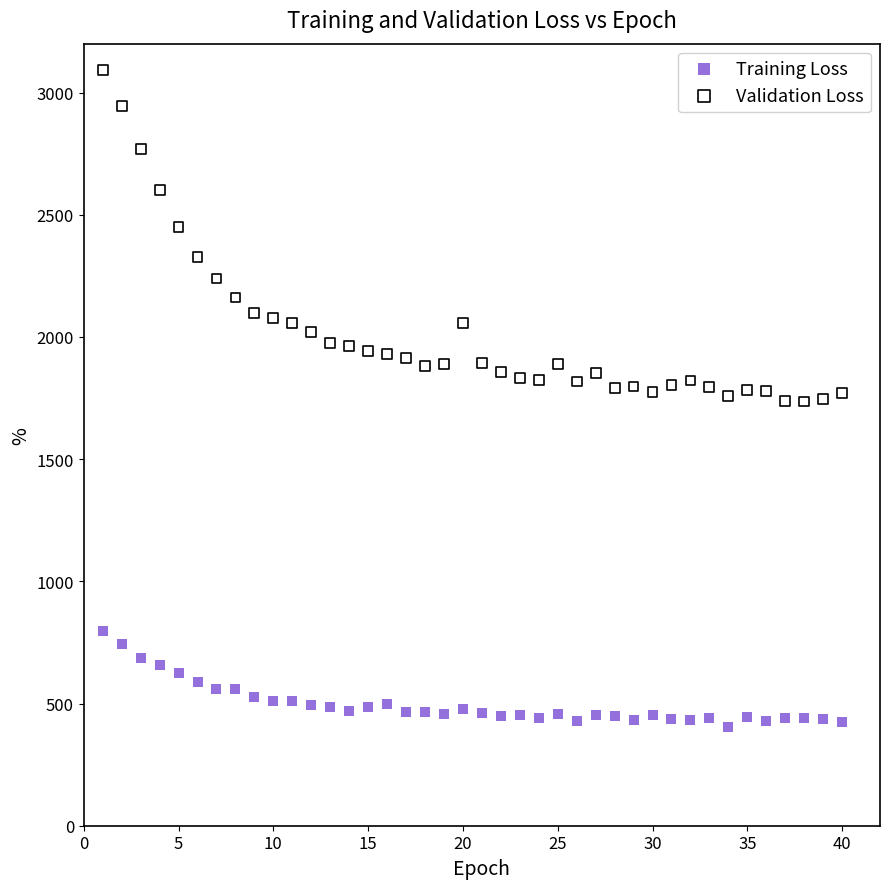

Which series has the widest spread of Y values?

Validation Loss